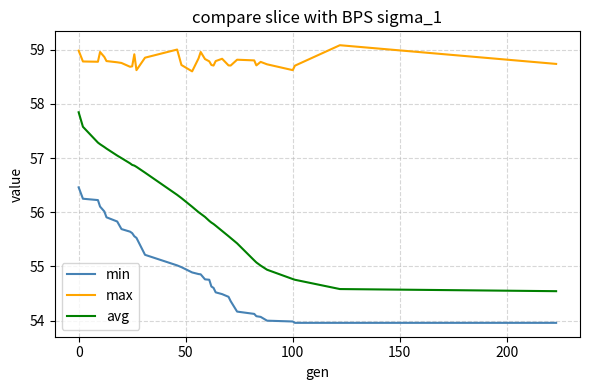

True or false: avg and max intersect in this chart.

False